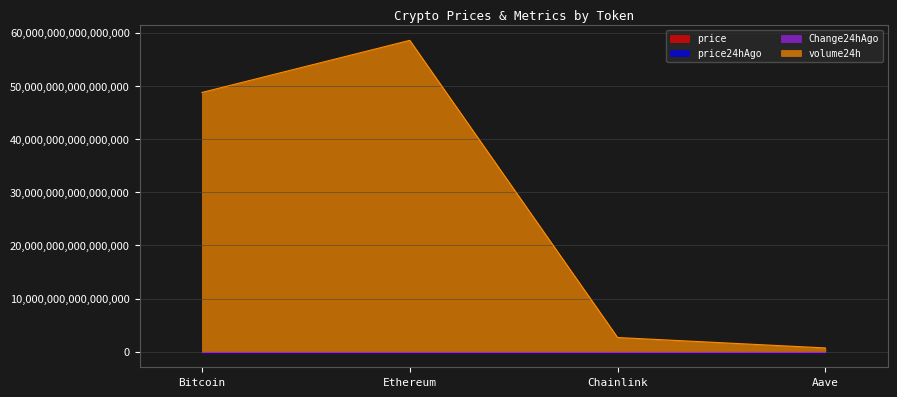

Rank the series at Aave from lowest to highest value.

Change24hAgo, price24hAgo, price, volume24h